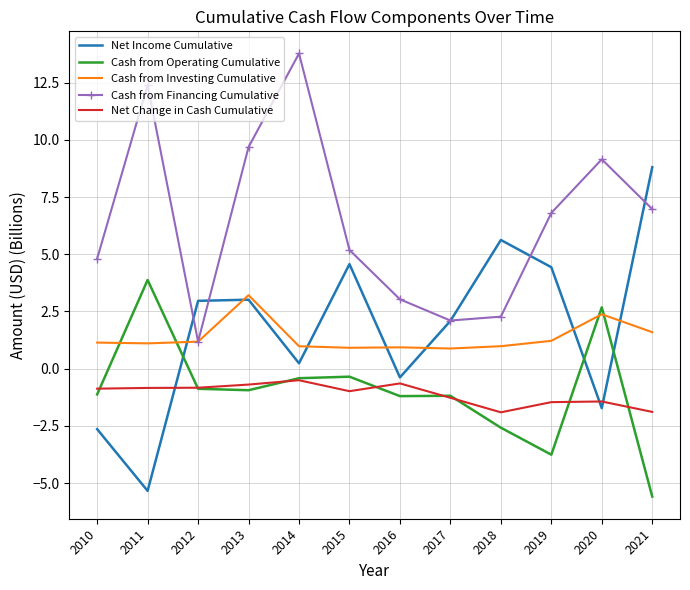

What is the spread (max minus min) of values at 2012?

3.8